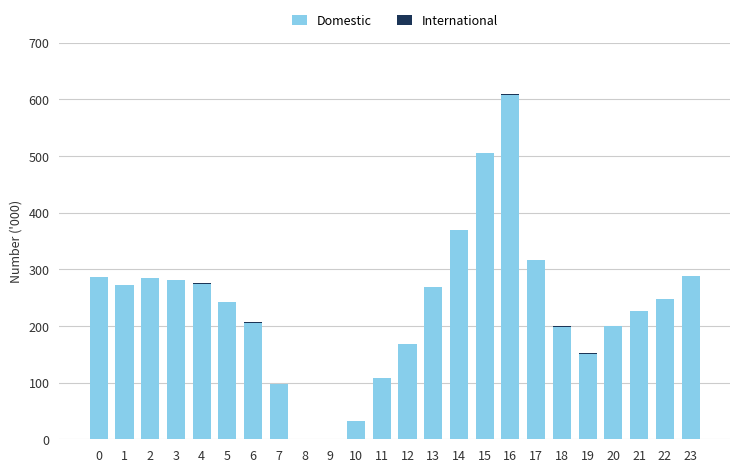

The value of Domestic at 7 is 97.4. True or false?

True